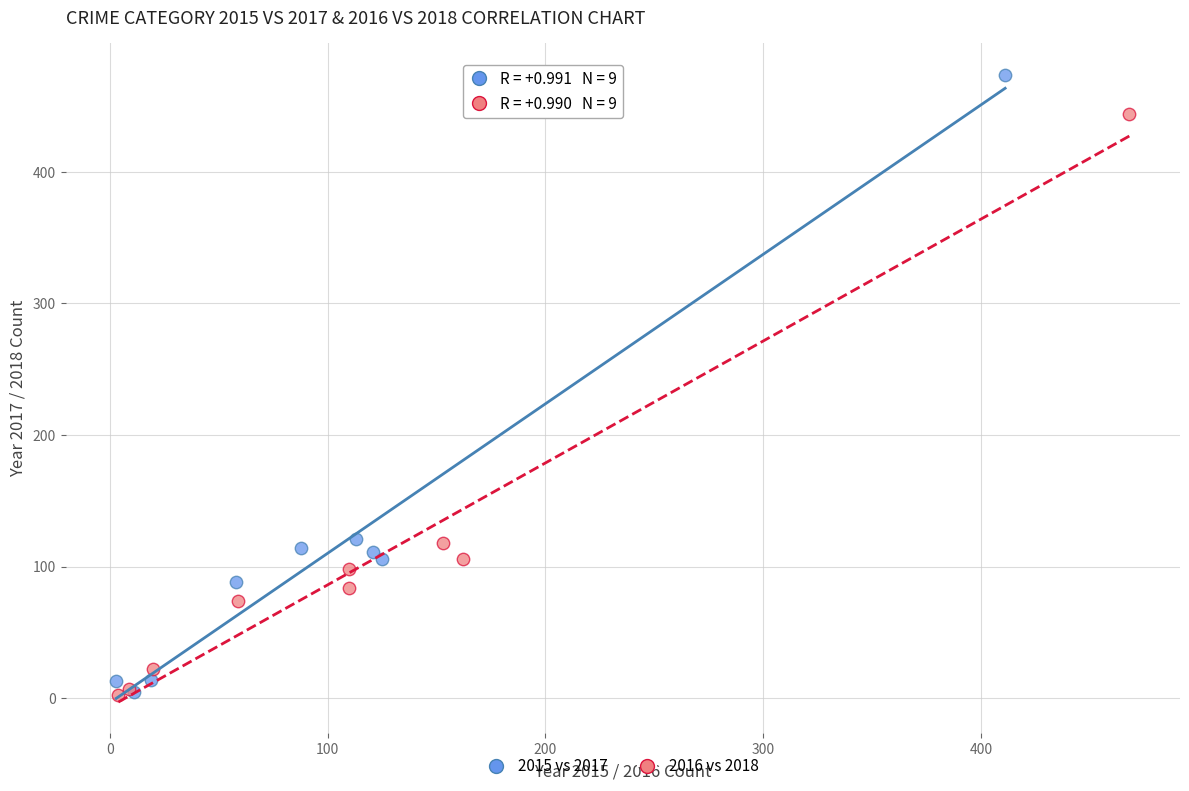

Which series reaches the maximum Y coordinate?

2015 vs 2017